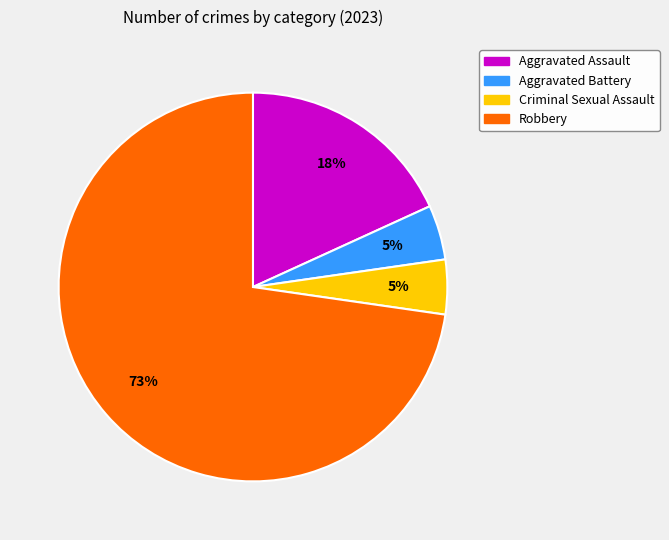

What is the majority slice?

Robbery